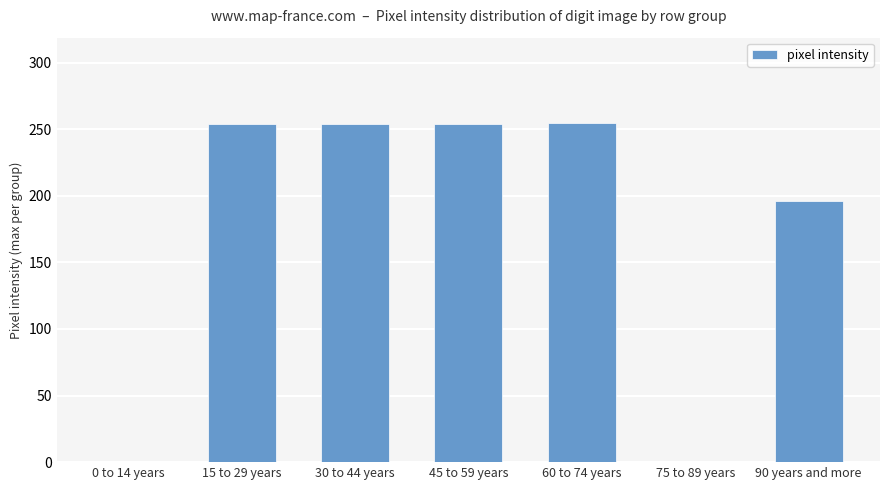

Are the bars horizontal?

No